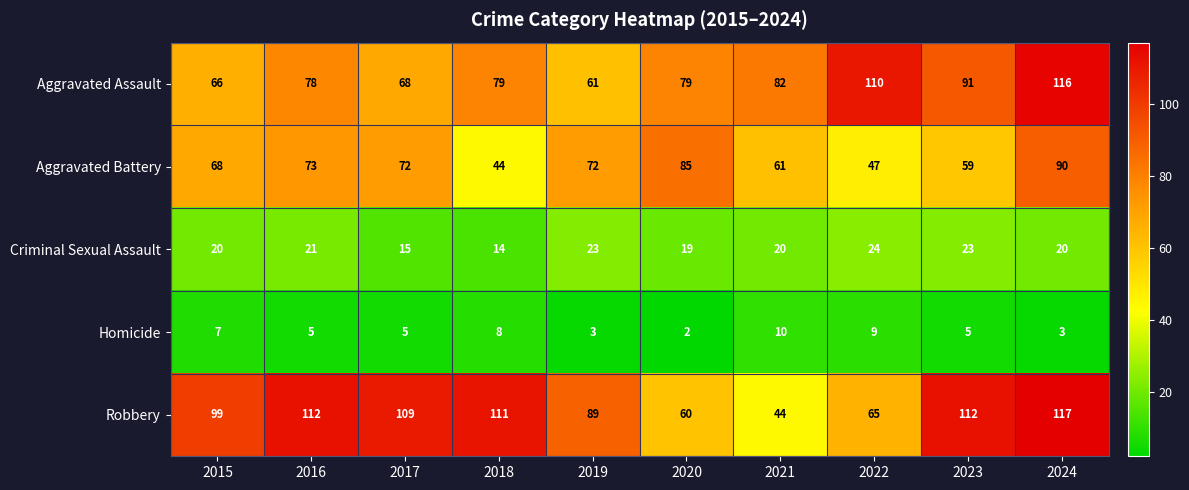

What is the difference between the highest and lowest values at 2018?

103